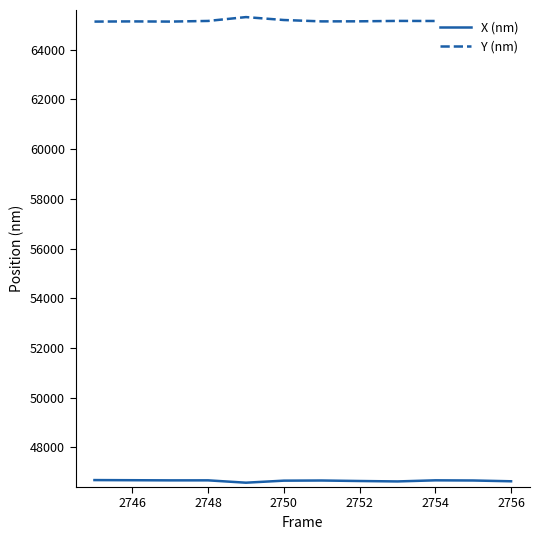

Rank the series by their average value, from highest to lowest.

Y (nm), X (nm)